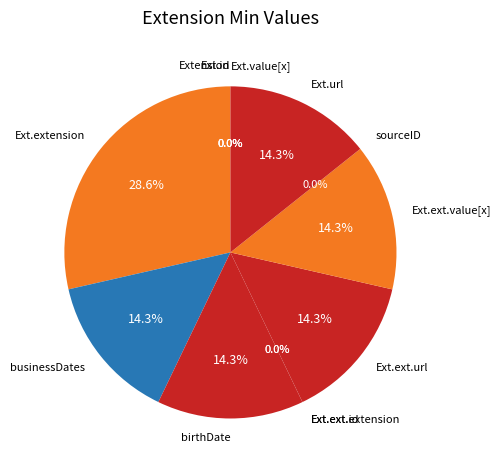

Which slice is the largest?

Ext.extension